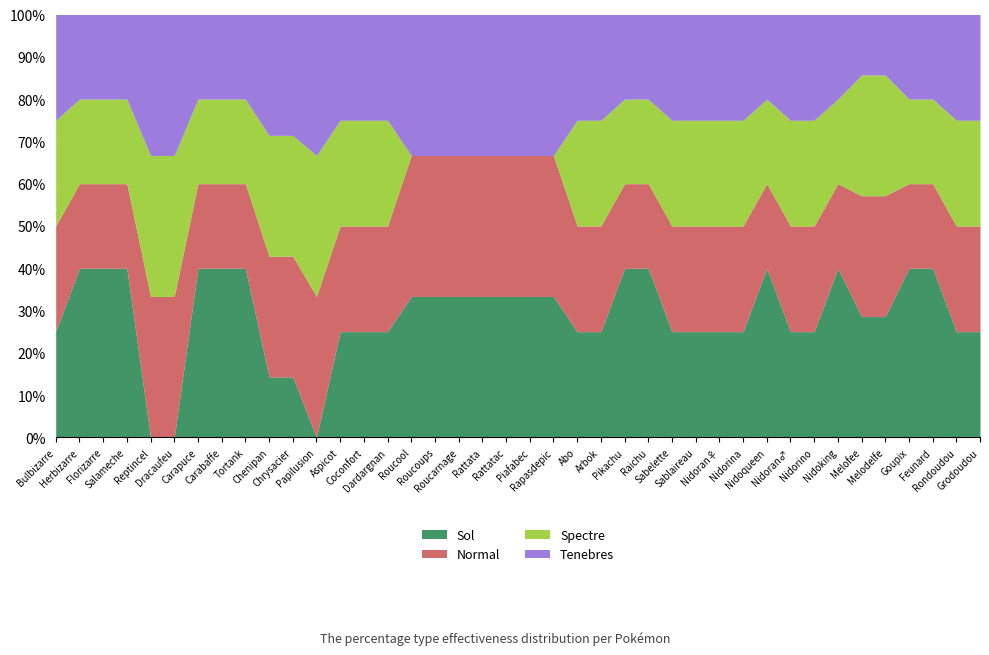

Which has a higher value, Nidoking or Nidorino?

Nidoking